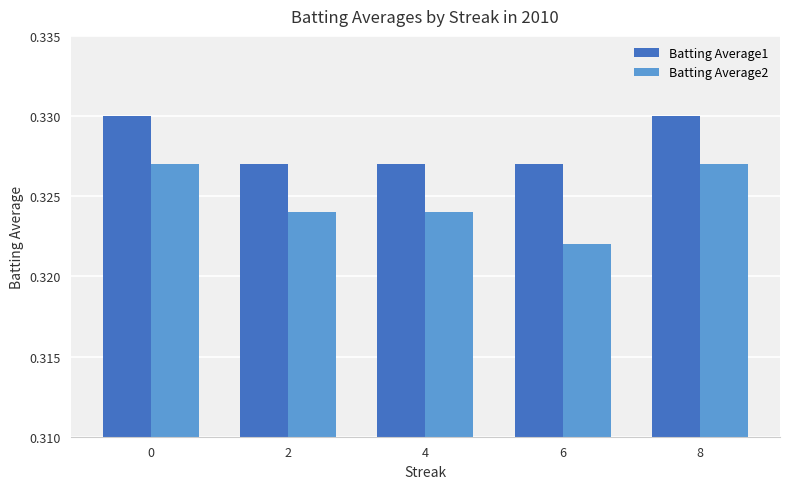

At which label is Batting Average2 closest to 0?

6